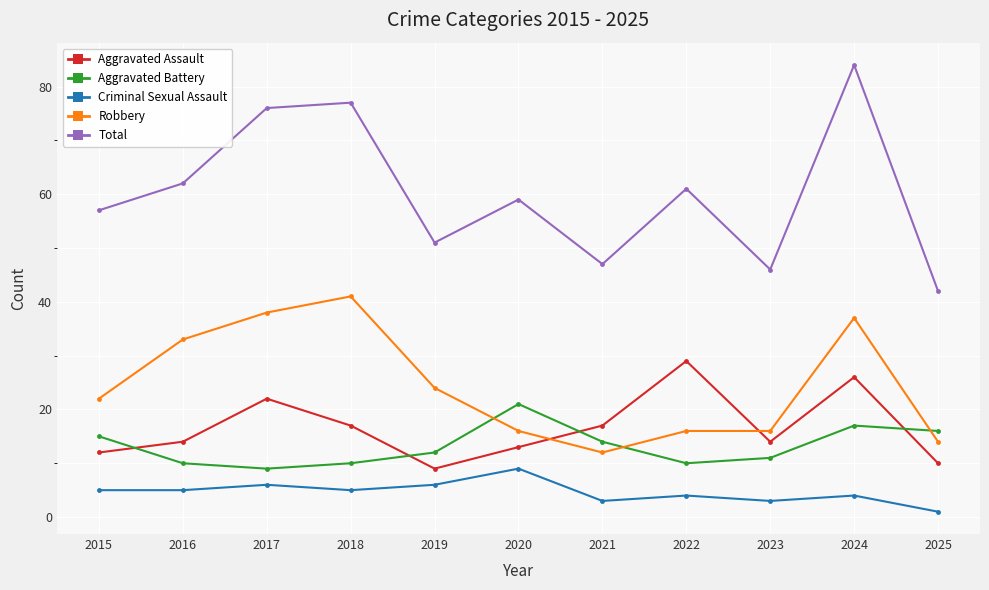

Reading left to right, what are all the values shown in this chart?

Aggravated Assault: 12	14	22	17	9	13	17	29	14	26	10
Aggravated Battery: 15	10	9	10	12	21	14	10	11	17	16
Criminal Sexual Assault: 5	5	6	5	6	9	3	4	3	4	1
Robbery: 22	33	38	41	24	16	12	16	16	37	14
Total: 57	62	76	77	51	59	47	61	46	84	42